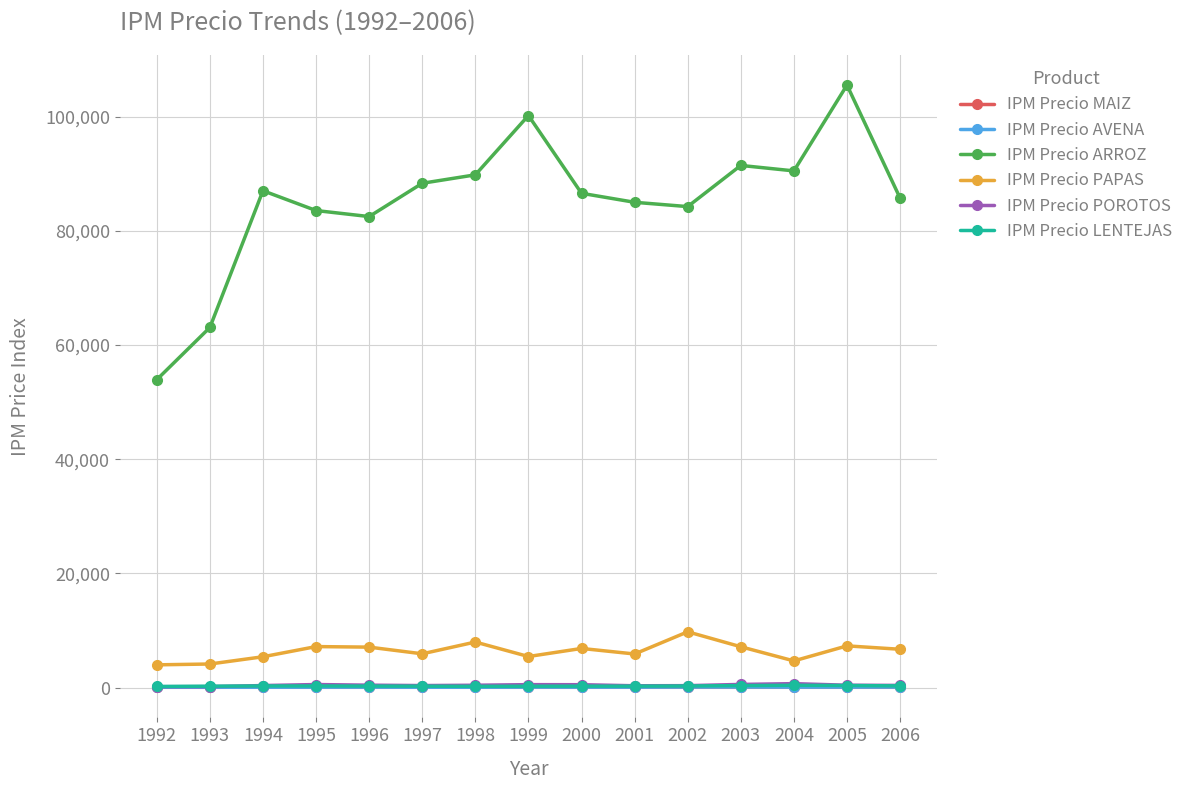

True or false: IPM Precio POROTOS and IPM Precio PAPAS intersect in this chart.

False